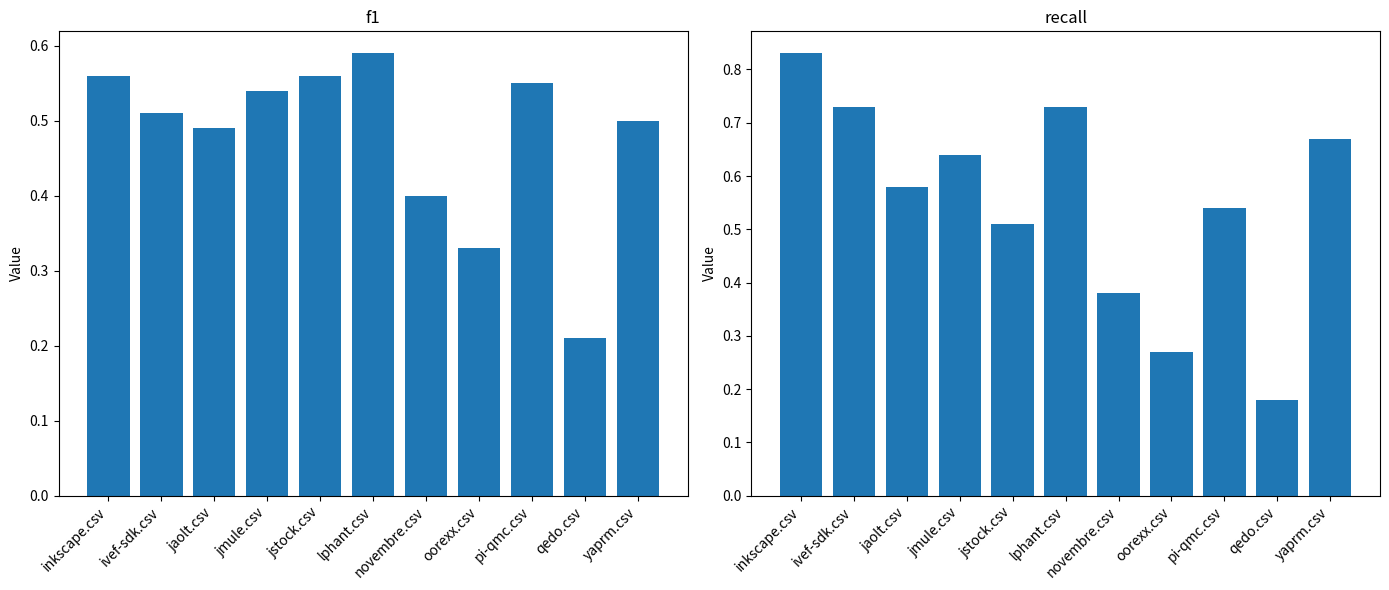

What is the approximate value of recall at yaprm.csv?

0.7